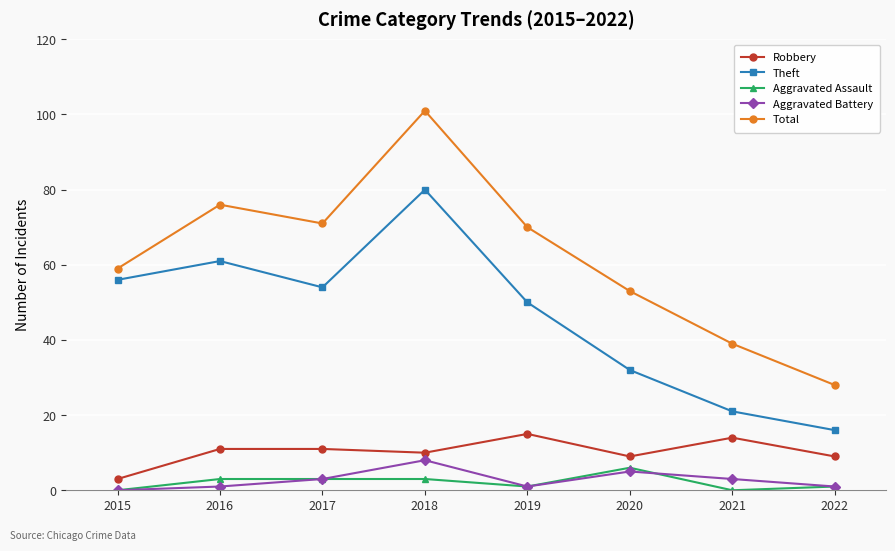

Reading right to left, extract all data points from this chart.

Robbery: 9	14	9	15	10	11	11	3
Theft: 16	21	32	50	80	54	61	56
Aggravated Assault: 1	0	6	1	3	3	3	0
Aggravated Battery: 1	3	5	1	8	3	1	0
Total: 28	39	53	70	101	71	76	59